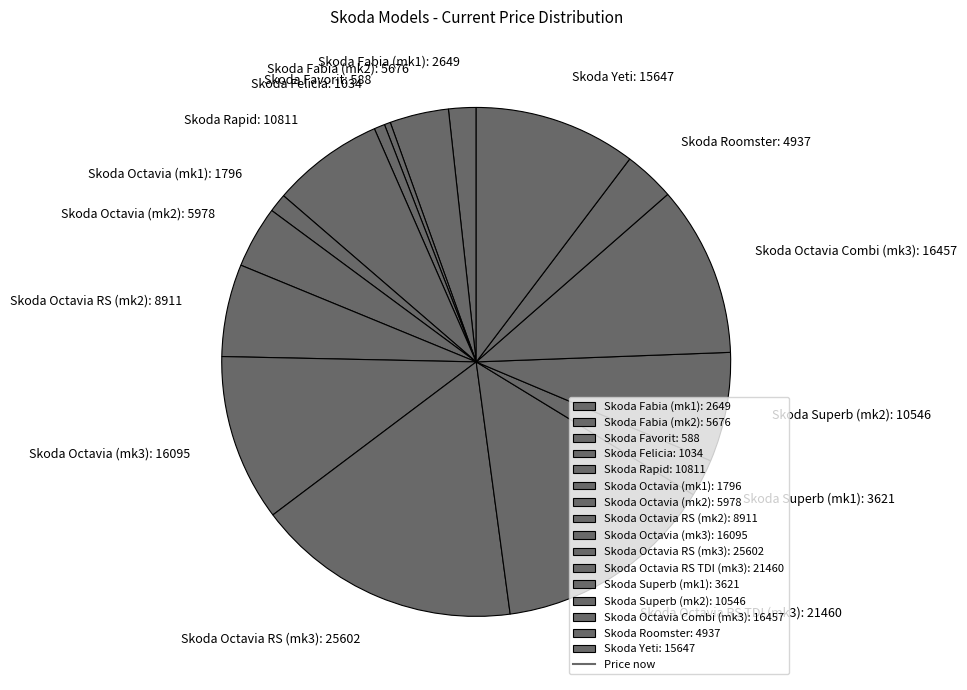

Count the number of slices in the pie.

16